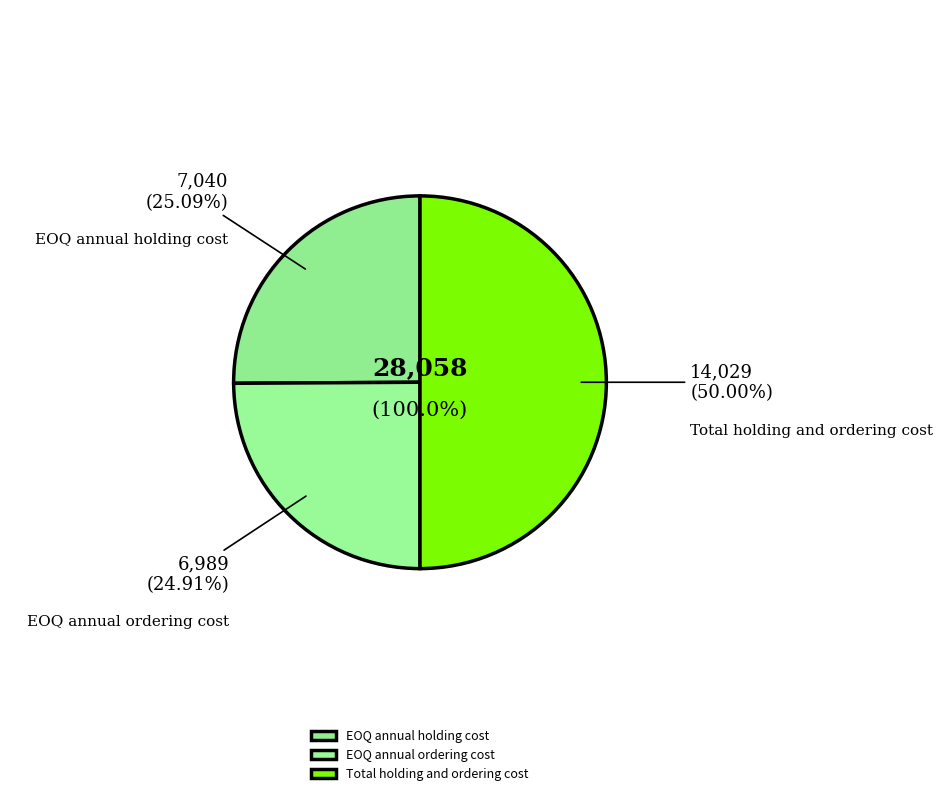

To the nearest percent, what is the combined percentage of Total holding and ordering cost and EOQ annual holding cost?

75%